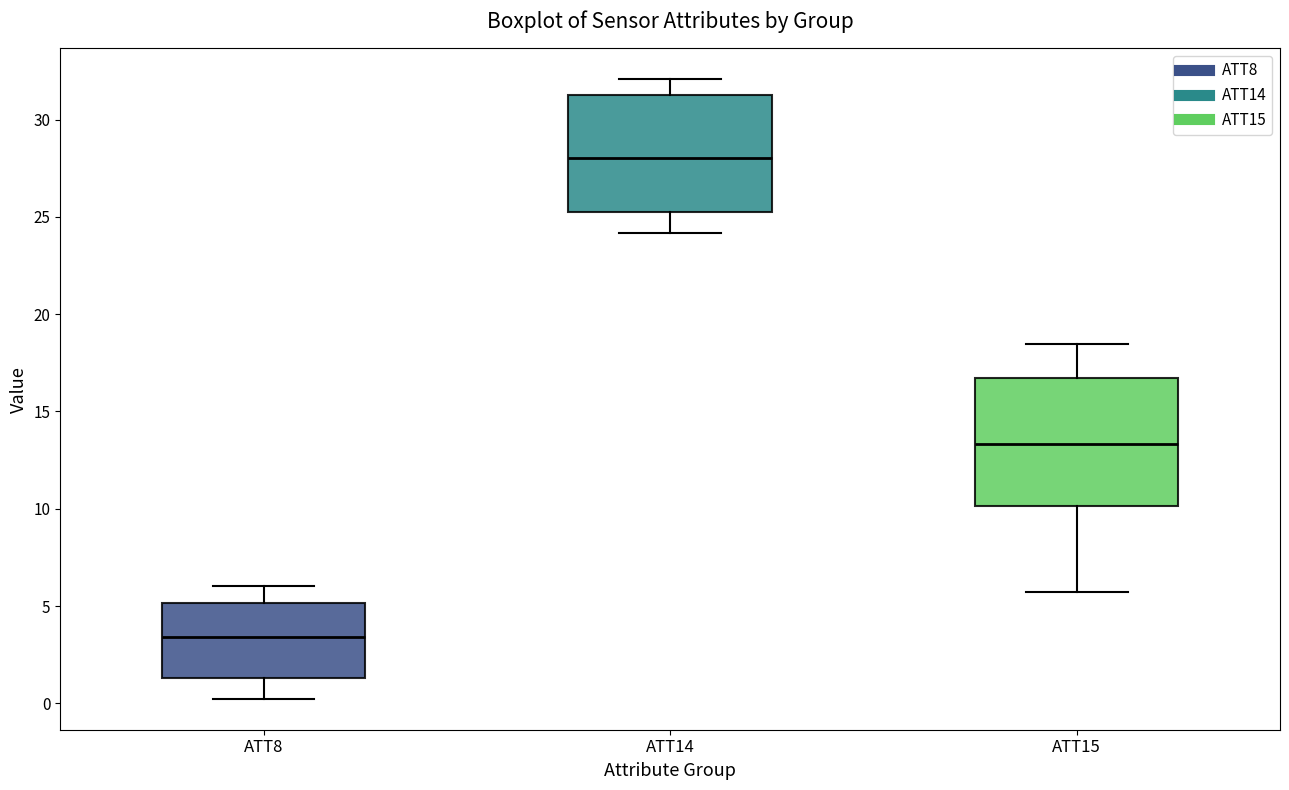

Which box is the tallest, from its lower edge to its upper edge?

ATT15